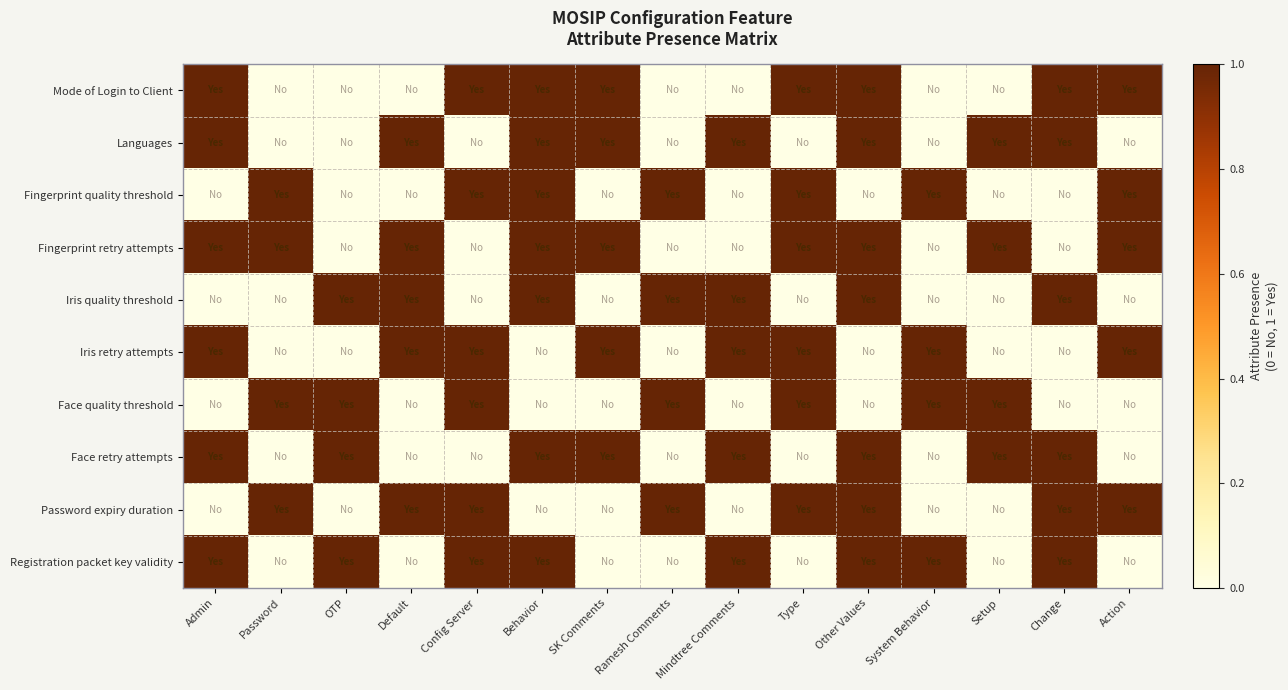

Which category has the lowest value across all series?

Password